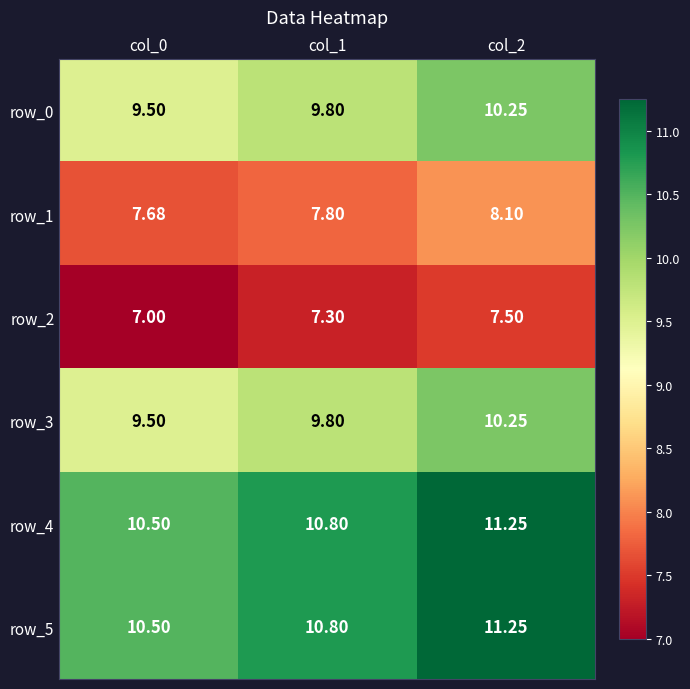

Reading left to right, transcribe all the data shown in this chart.

row_0: 9.5	9.8	10.2
row_1: 7.7	7.8	8.1
row_2: 7.0	7.3	7.5
row_3: 9.5	9.8	10.2
row_4: 10.5	10.8	11.2
row_5: 10.5	10.8	11.2